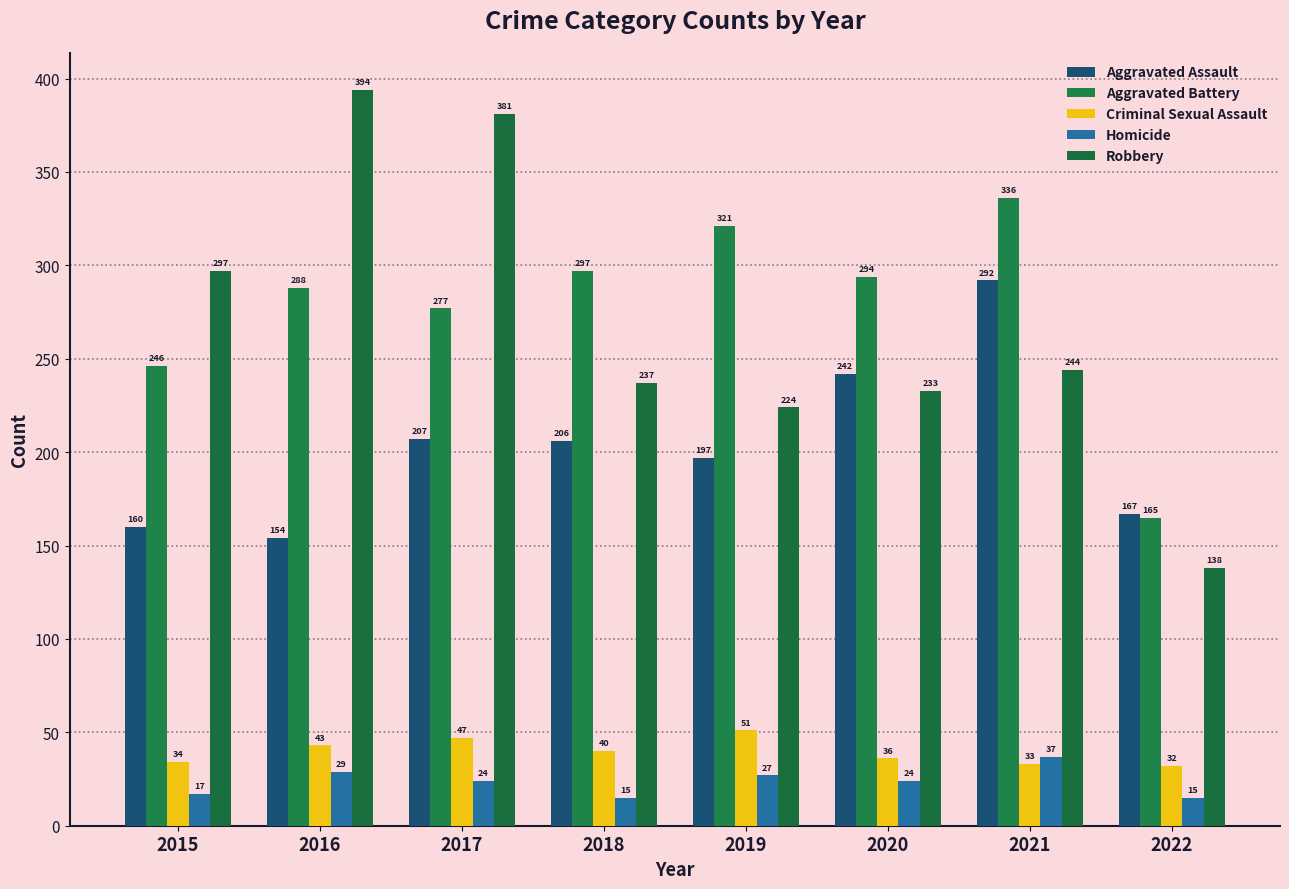

How many groups of bars are there?

8